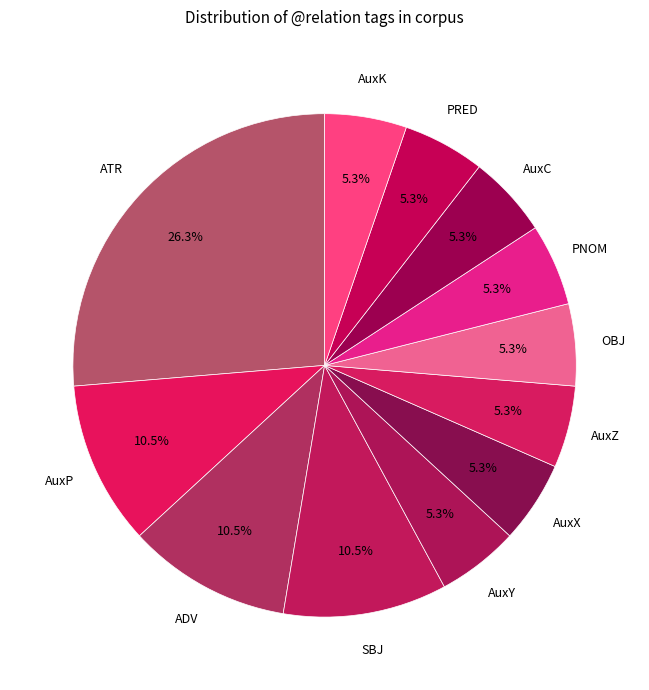

Count the number of slices in the pie.

12